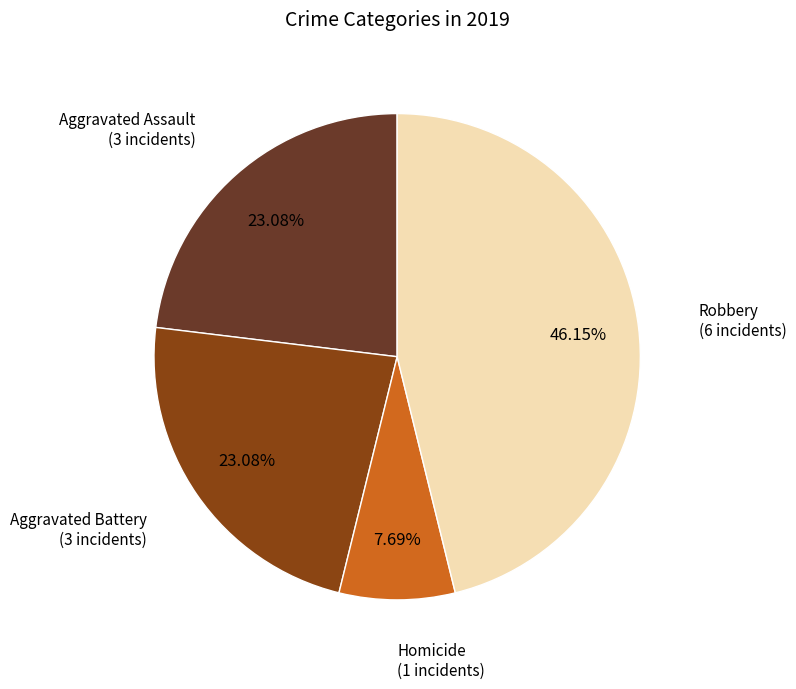

Is it true that Aggravated Battery is 23% of the pie?

True